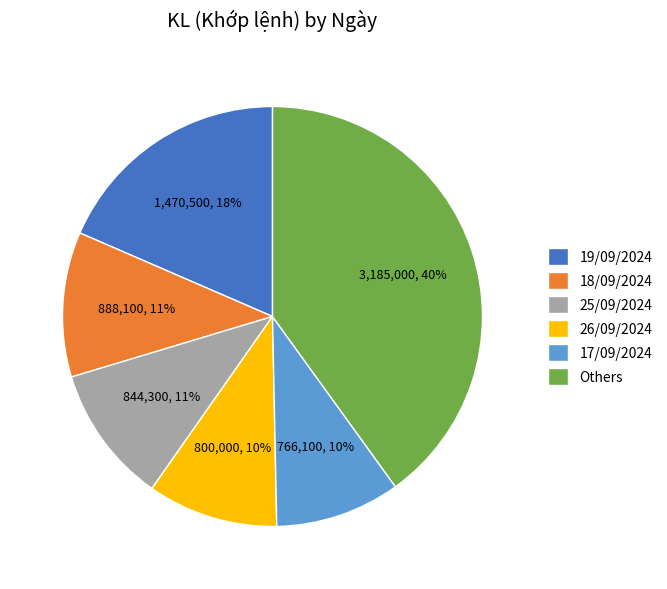

Count the number of slices in the pie.

6